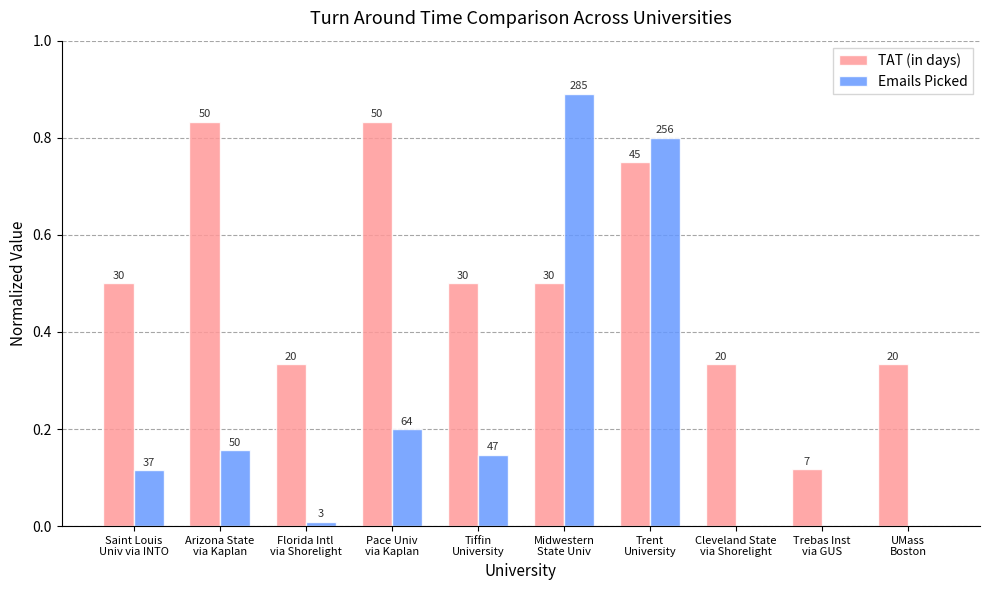

What is the difference between the highest and lowest values at Trent
University?

0.1